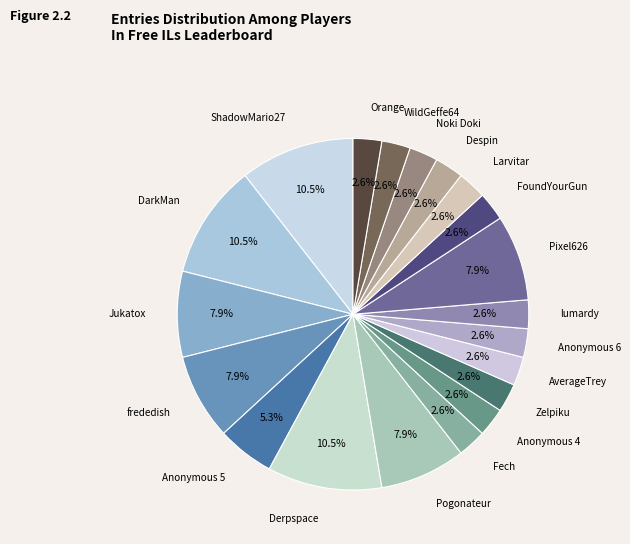

Which slice is the smallest?

Fech